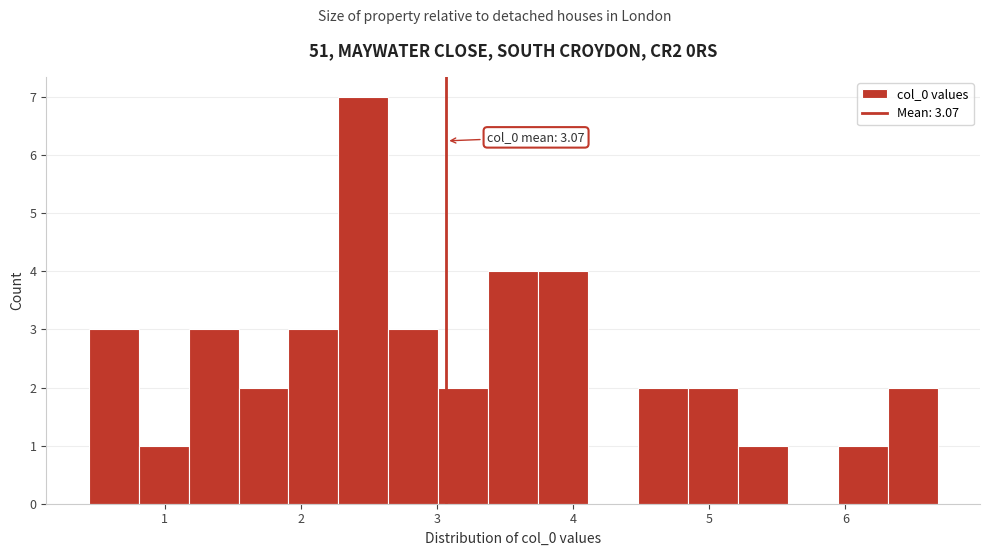

Read against the x-axis, roughly where is the centre of the tallest bar?

2.5